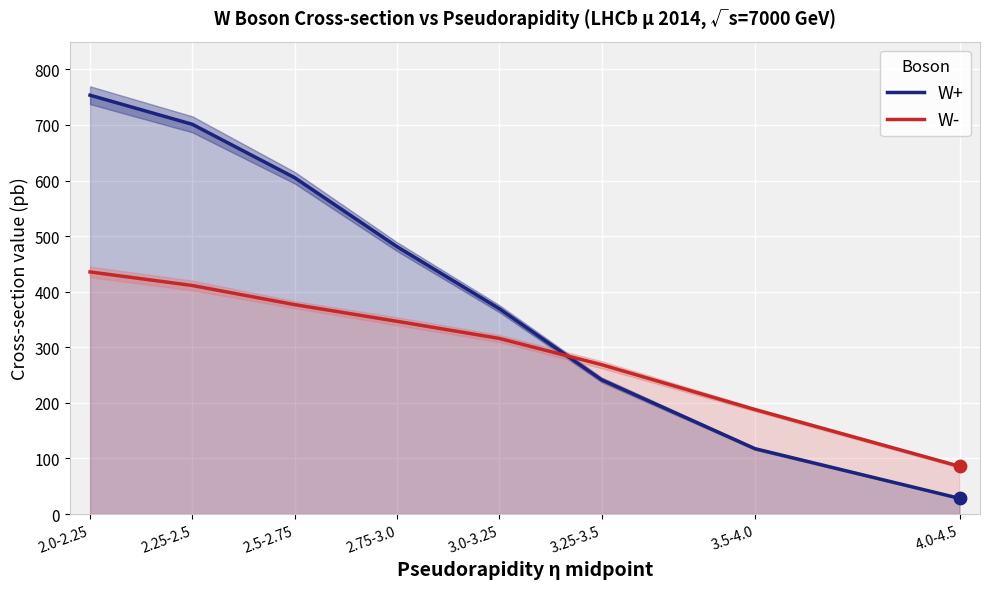

Which series has the largest Y range (max minus min)?

W+